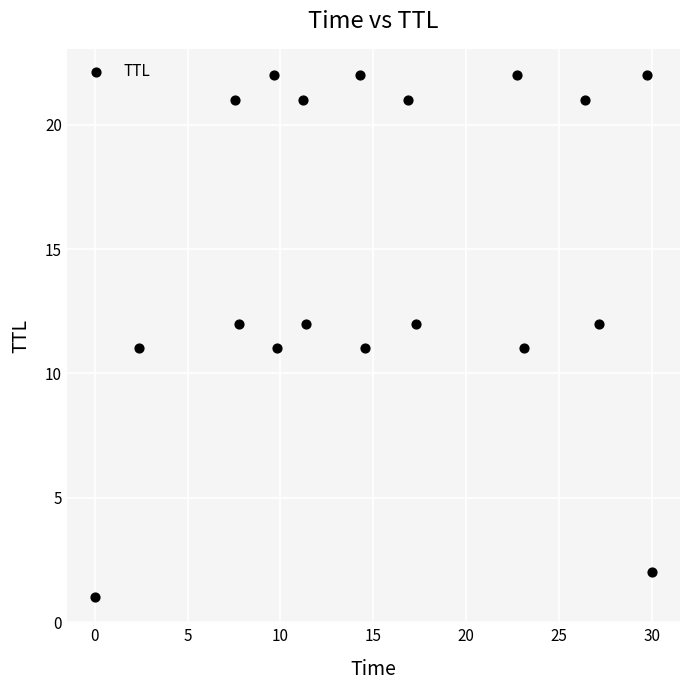

What is the range of Y values (max minus min)?

21